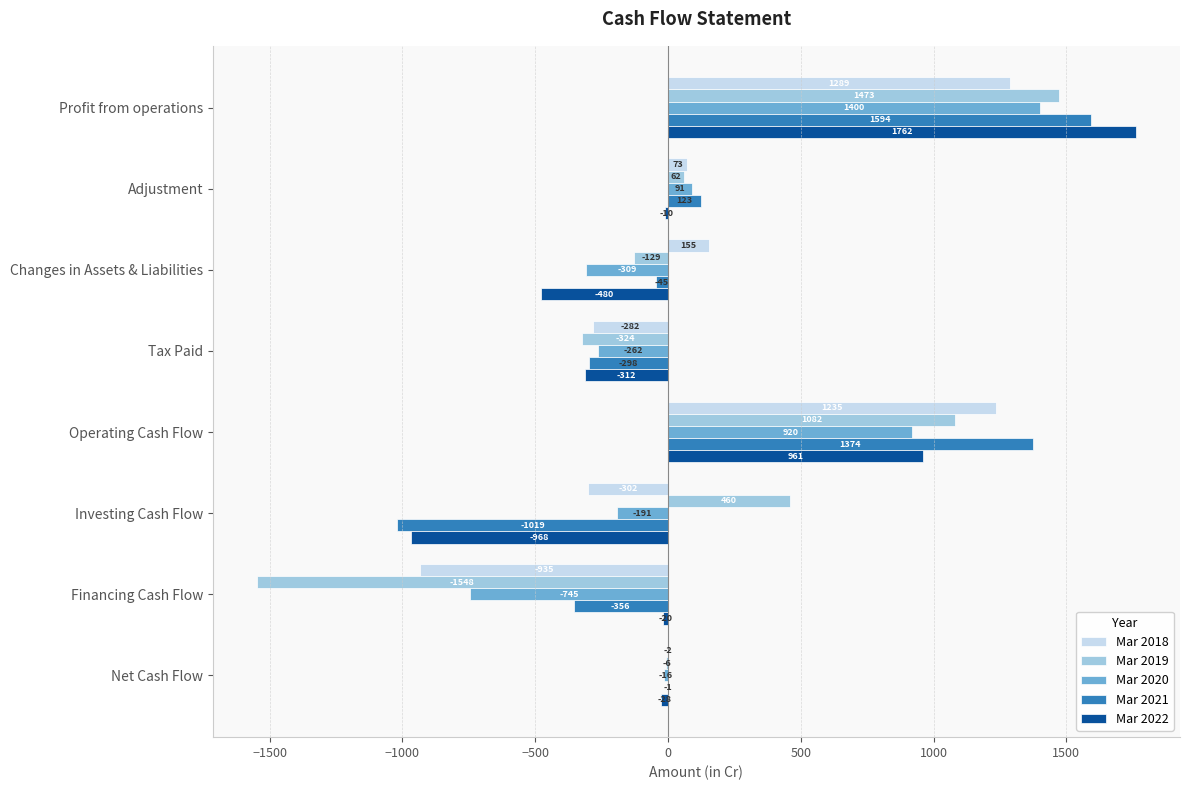

How many values in Mar 2021 are above zero?

3